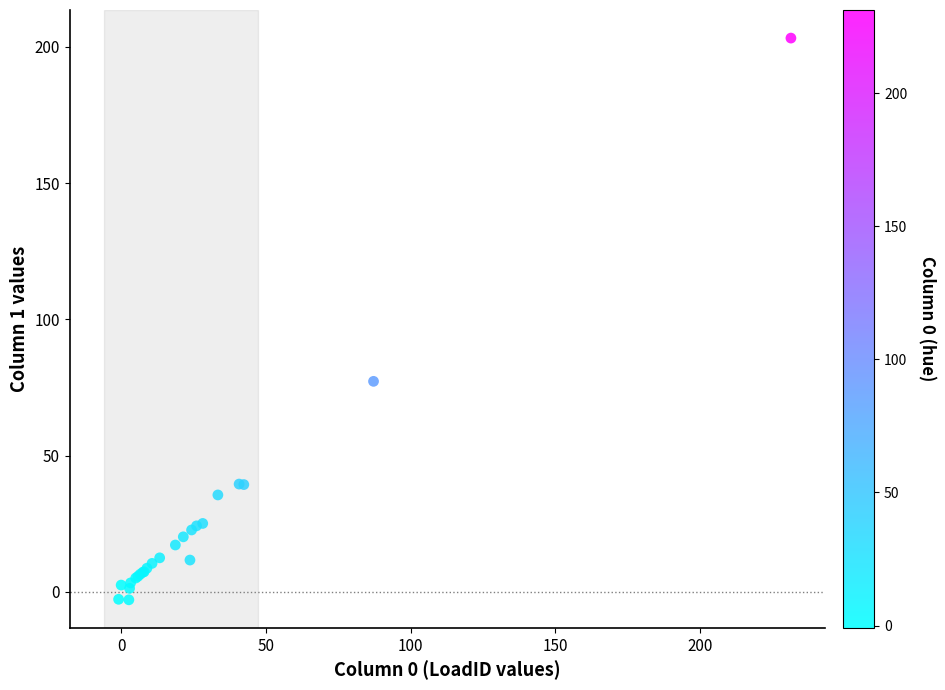

What Y value in the scatter plot is closest to 100?

77.2